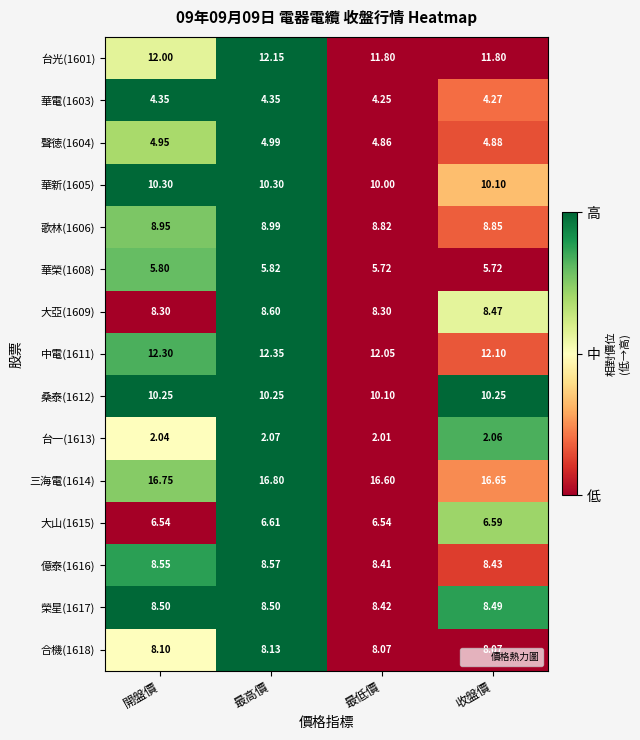

At which label is 三海電(1614) closest to 16?

最低價